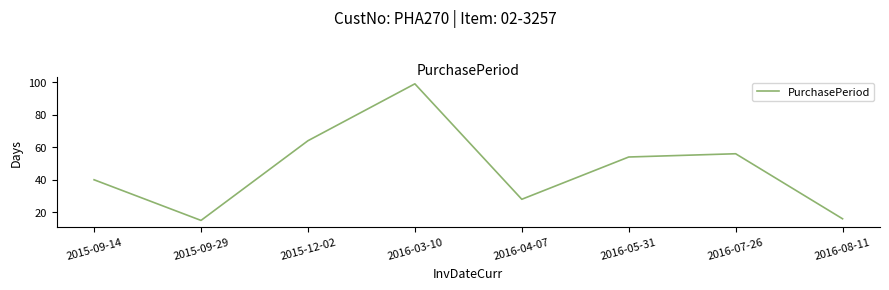

Which category has the highest value across all series?

2016-03-10